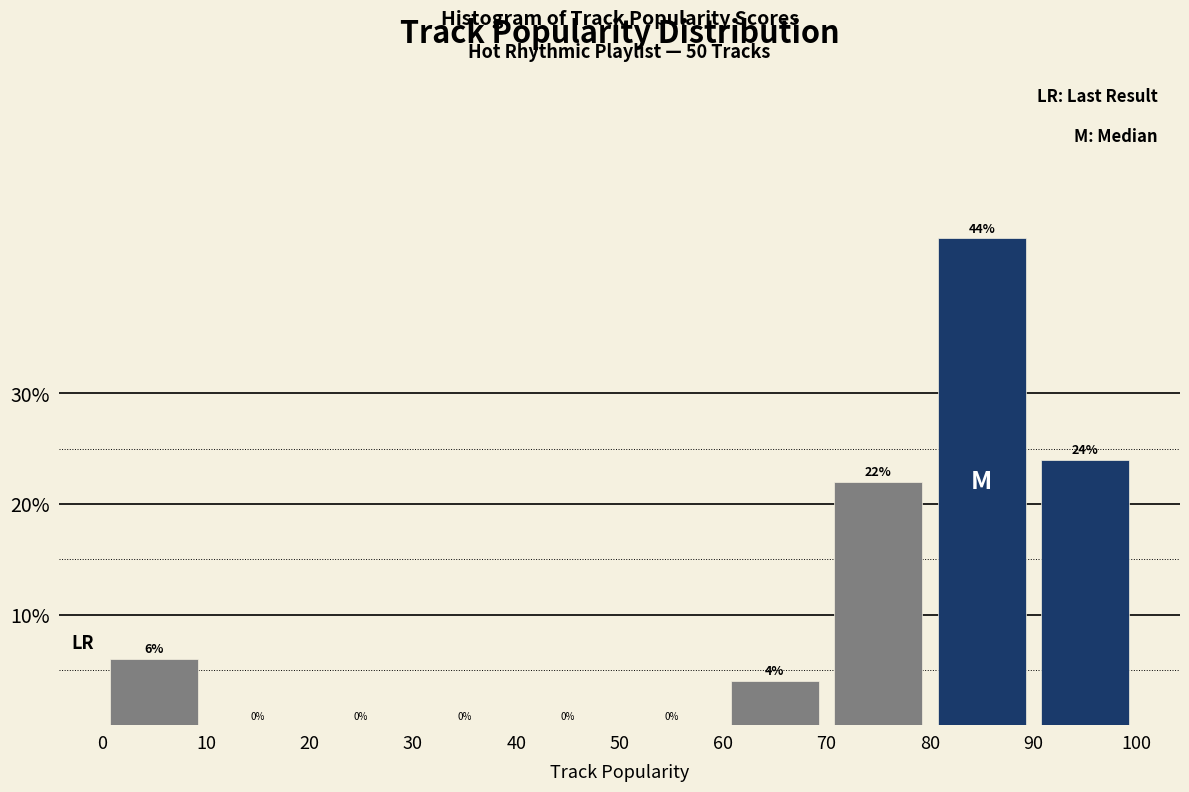

Reading left to right, list every bar in this chart as the range it spans on the x-axis followed by its height.

0 to 10: 6
10 to 20: 0
20 to 30: 0
30 to 40: 0
40 to 50: 0
50 to 60: 0
60 to 70: 4
70 to 80: 22
80 to 90: 44
90 to 100: 24